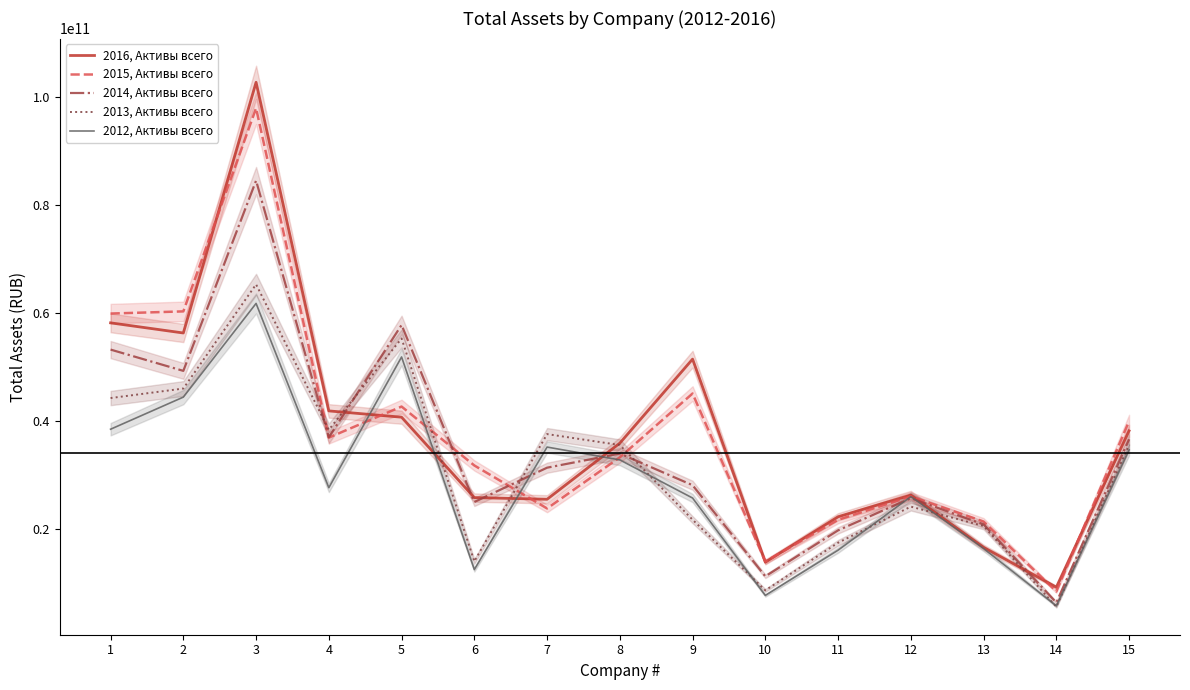

What is the minimum value for 2014, Активы всего?

6335961000